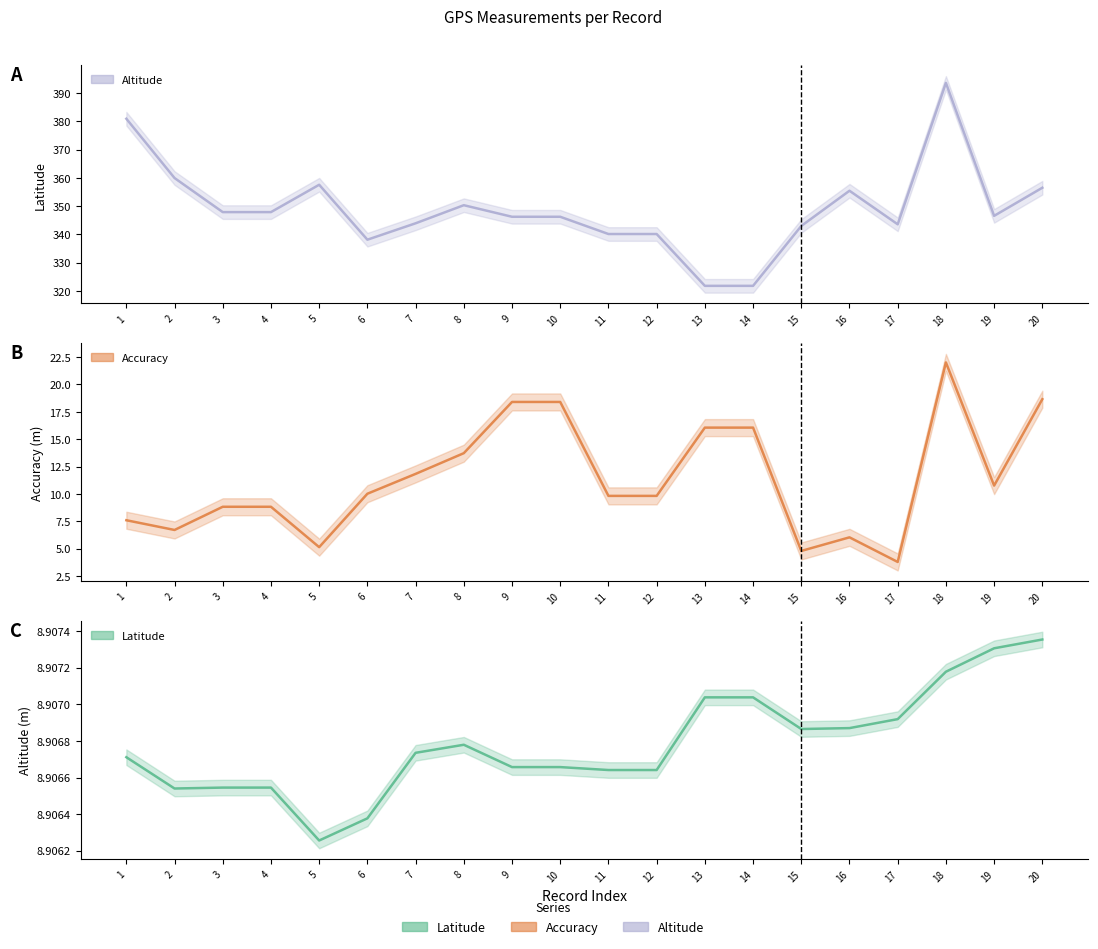

Reading right to left, list all the values displayed in this chart.

gps__Accuracy_str: 18.6	10.8	22.0	3.8	6.0	4.8	16.1	16.1	9.8	9.8	18.4	18.4	13.7	11.8	10.0	5.1	8.8	8.8	6.7	7.6
gps__Altitude_str: 356.5	346.6	393.6	343.6	355.5	343.0	321.8	321.8	340.2	340.2	346.3	346.3	350.3	343.9	338.1	357.6	347.9	347.9	360.0	381.0
gps__Latitude_str: 8.9	8.9	8.9	8.9	8.9	8.9	8.9	8.9	8.9	8.9	8.9	8.9	8.9	8.9	8.9	8.9	8.9	8.9	8.9	8.9